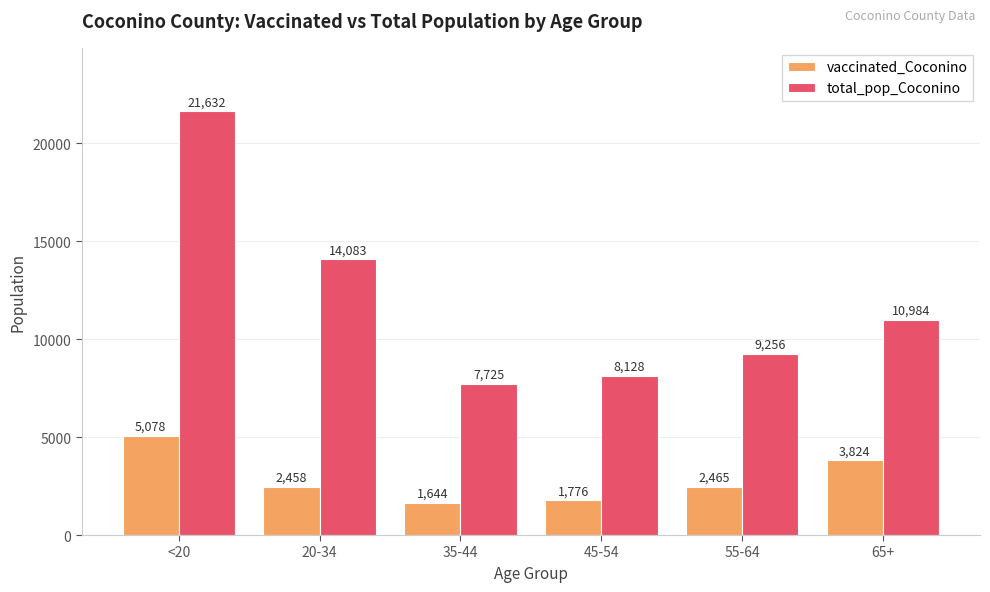

Reading left to right, what are all the values shown in this chart?

vaccinated_Coconino: 5078	2458	1644	1776	2465	3824
total_pop_Coconino: 21632	14083	7725	8128	9256	10984